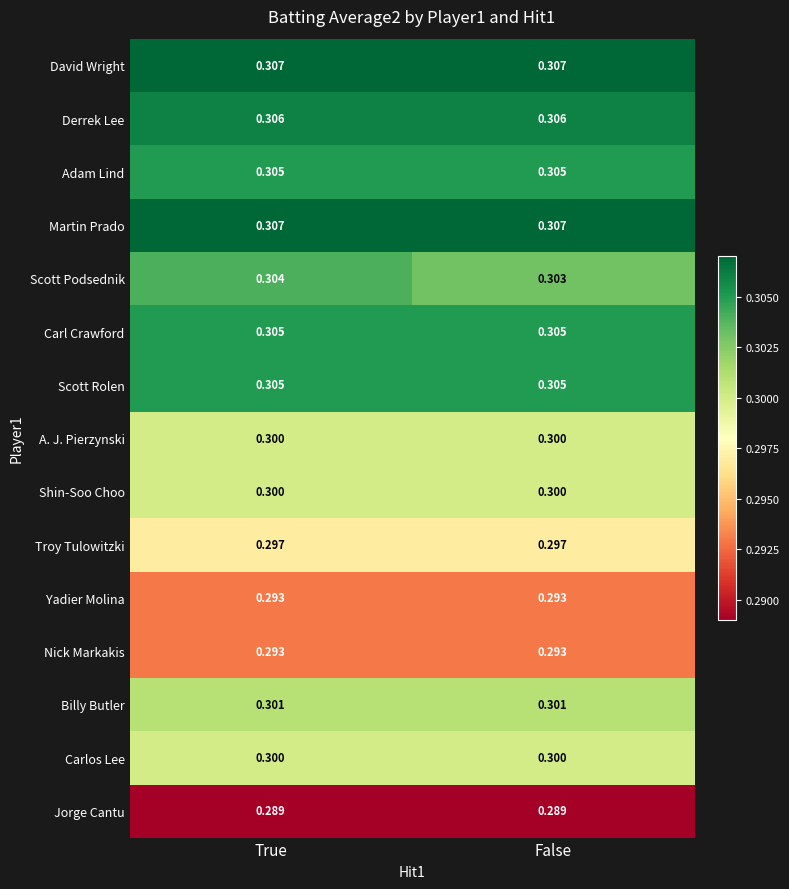

At how many categories does at least one series exceed 0?

2